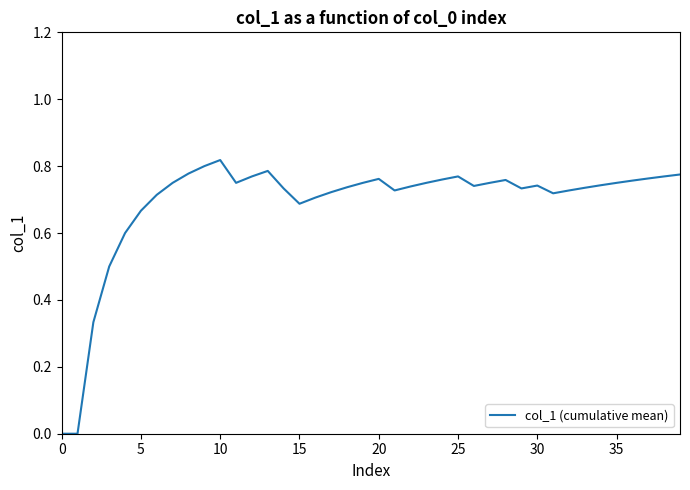

Does the chart have visible grid lines?

No